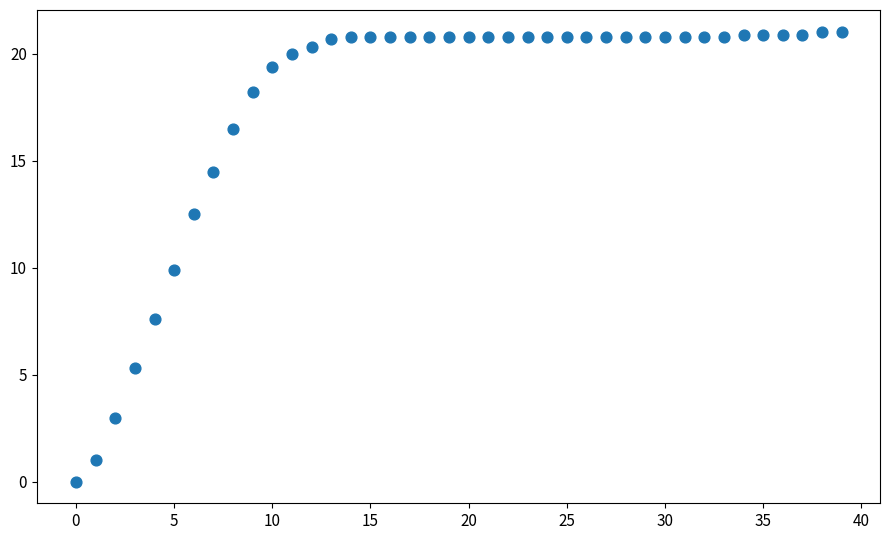

What is the range of Y values (max minus min)?

21.0